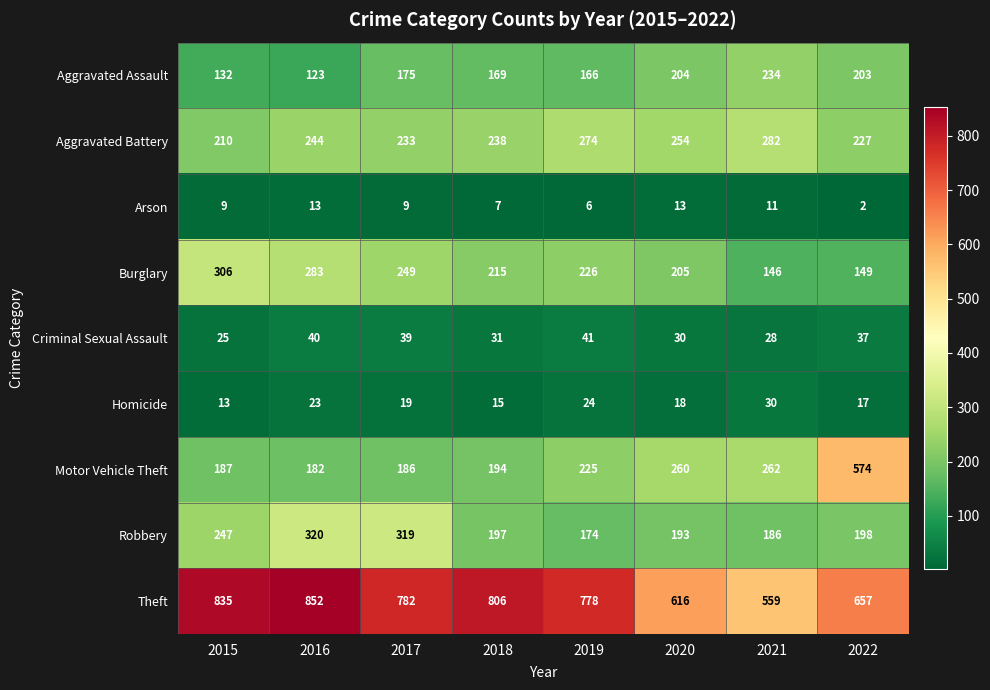

The value of Burglary at 2019 is 141. True or false?

False